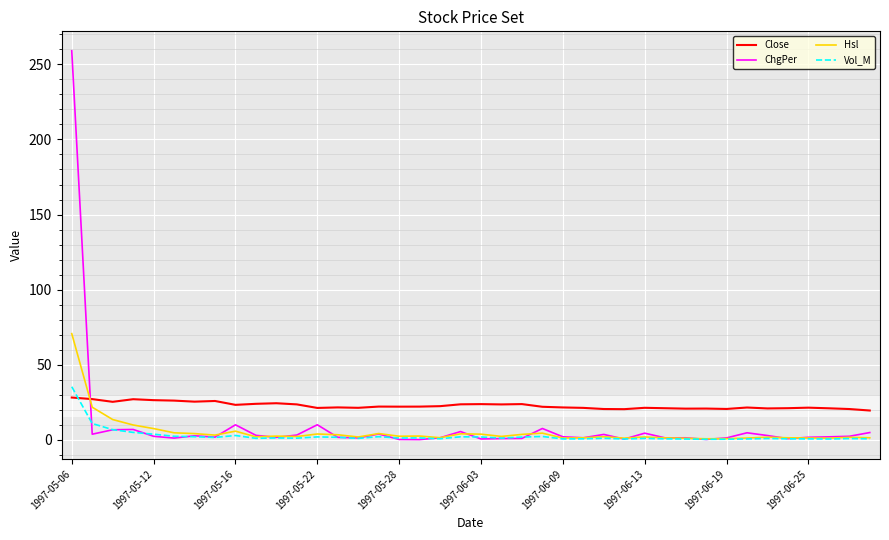

How many series are shown in this chart?

4